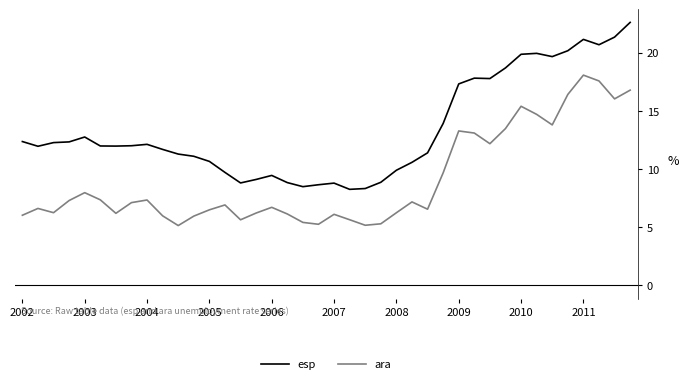

What is the highest value of the esp series?

22.6